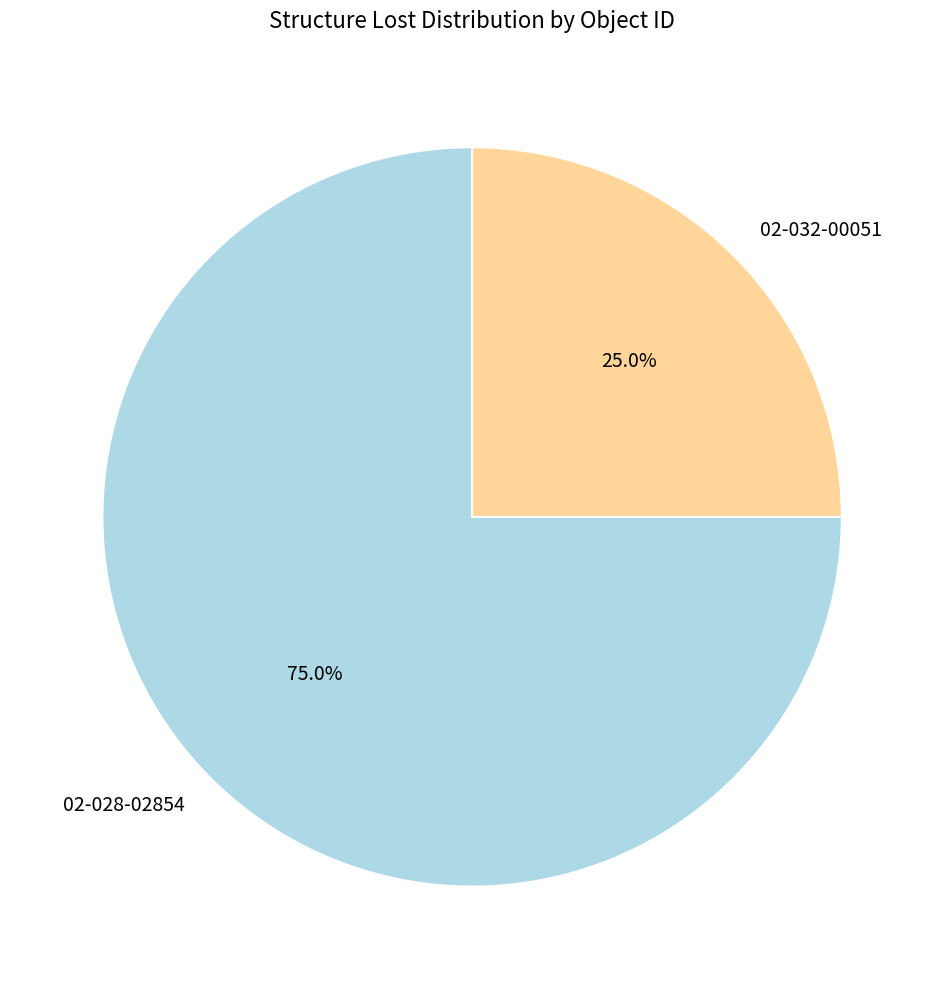

What portion of the pie excludes 02-032-00051?

75.0%